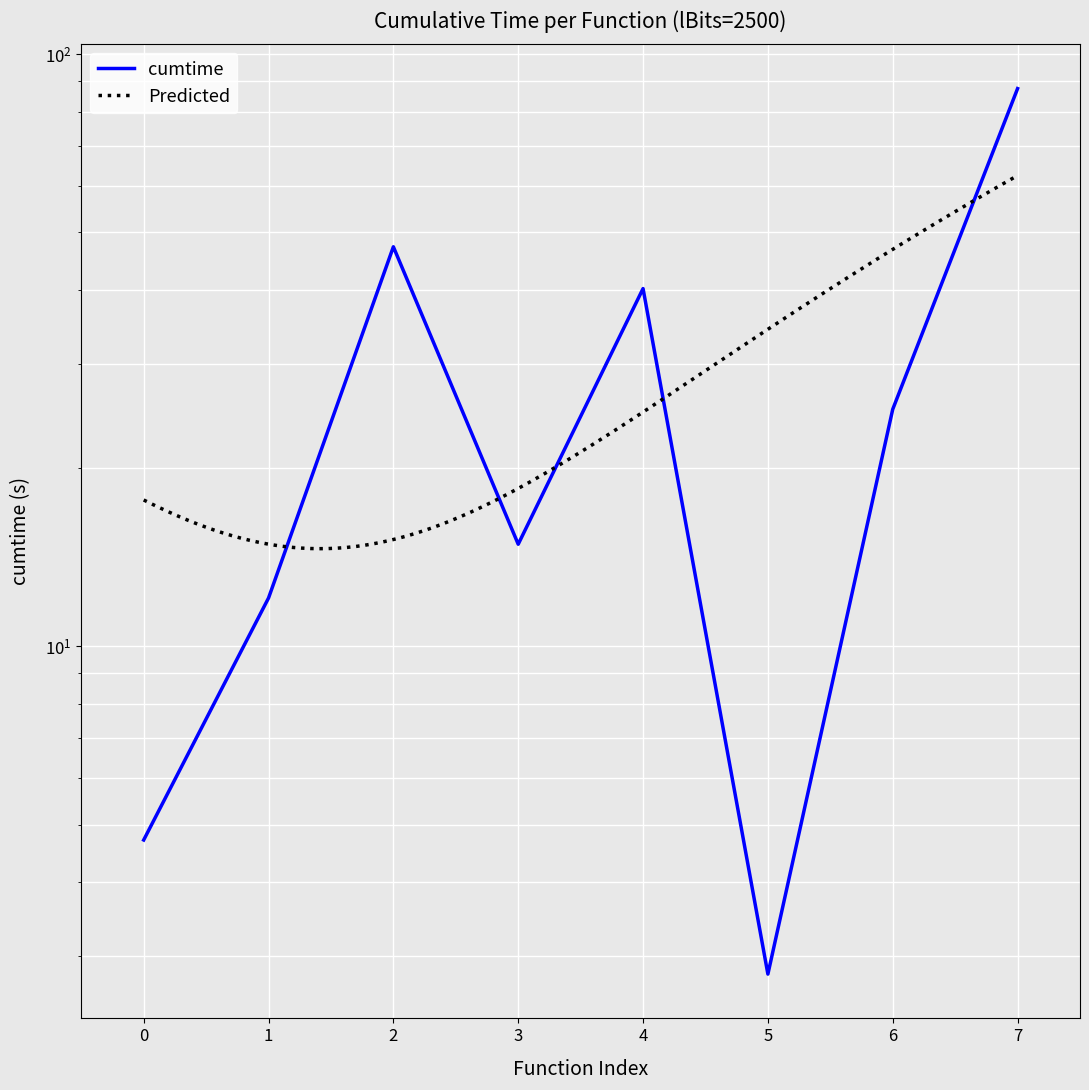

How many values are below 25?

4